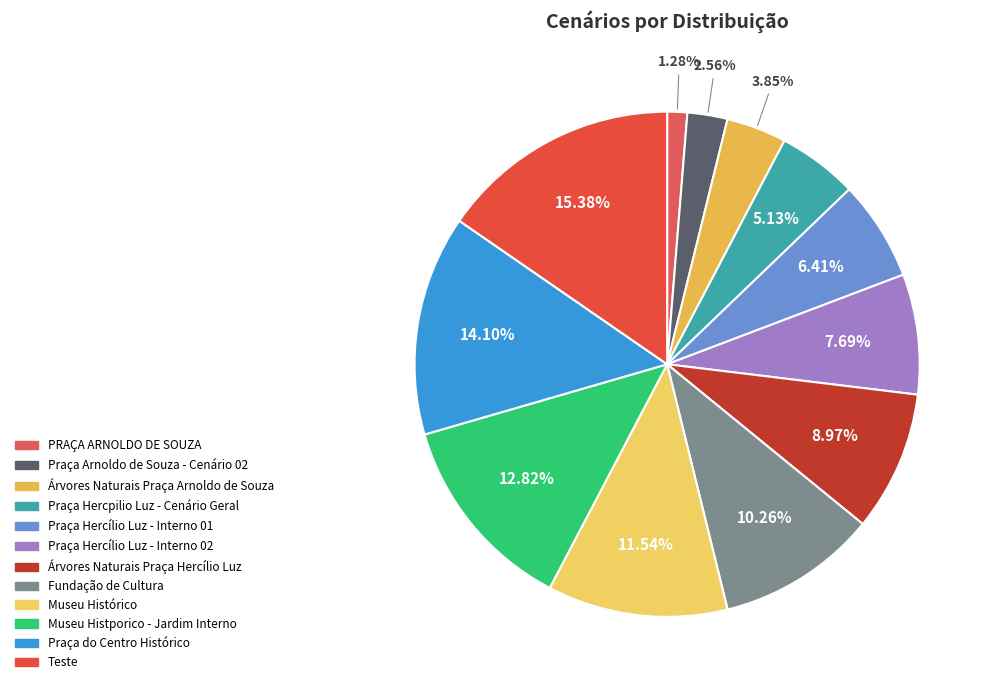

Is PRAÇA ARNOLDO DE SOUZA the majority of the pie?

No